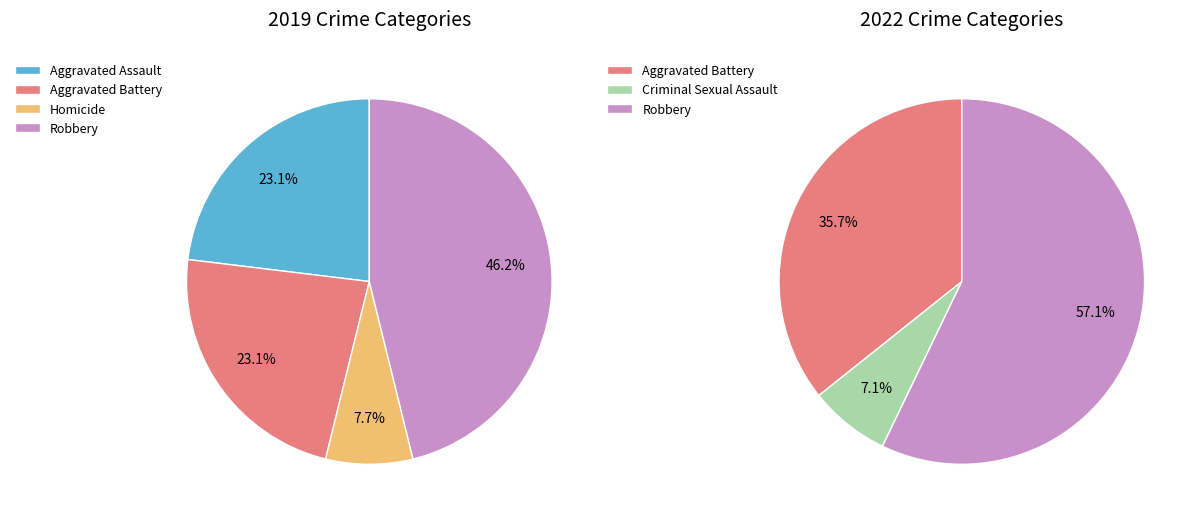

To the nearest percent, what is the difference between the 4 and values_2019 slice percentages?

23%